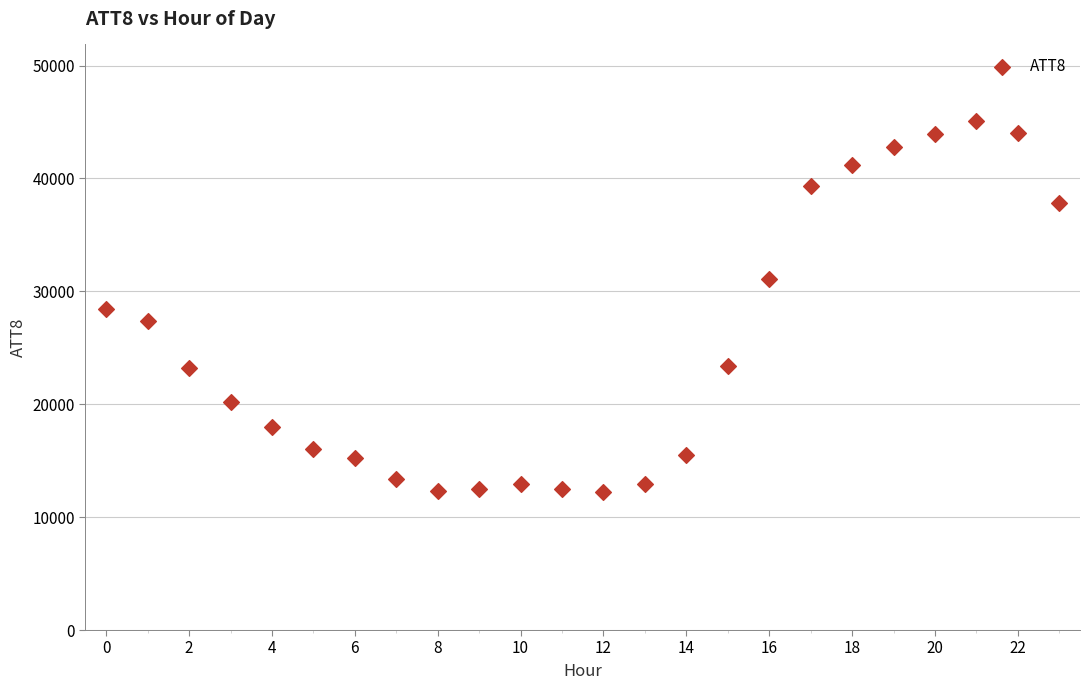

What is the range of Y values (max minus min)?

32900